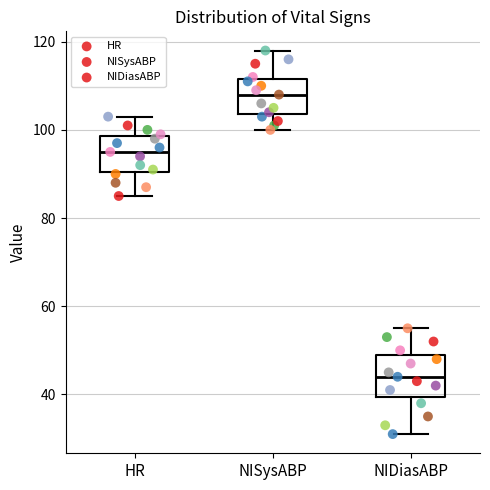

Reading left to right, transcribe this box plot: for each box, give where its median line is, the range the box spans, and where its two whiskers end, as read against the y-axis. The values are not printed on the chart, so give them approximately, as read against the axis.

HR: median 96, box 90 to 98, whiskers 86 to 104
NISysABP: median 108, box 104 to 112, whiskers 100 to 118
NIDiasABP: median 44, box 40 to 50, whiskers 32 to 56